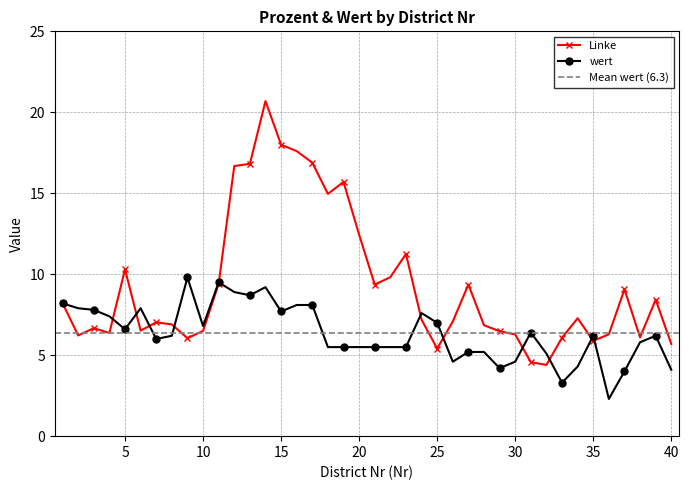

How many lines are shown in the chart?

2